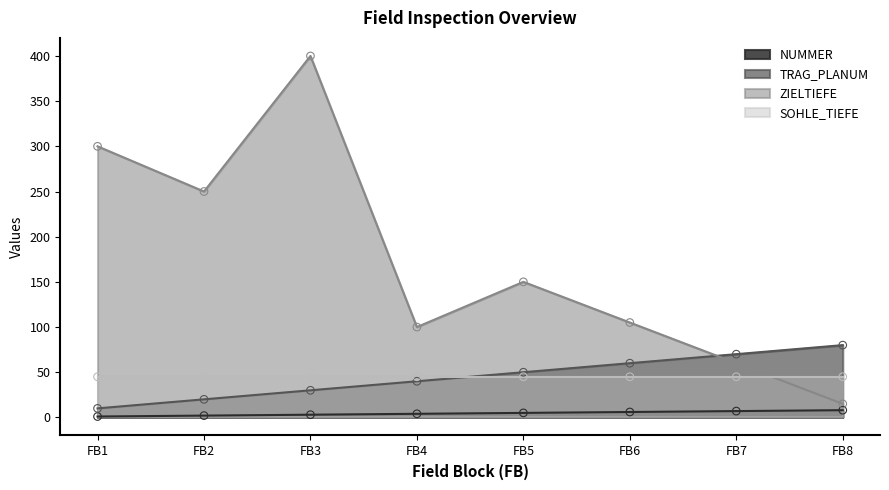

At how many categories does at least one series exceed 81?

6